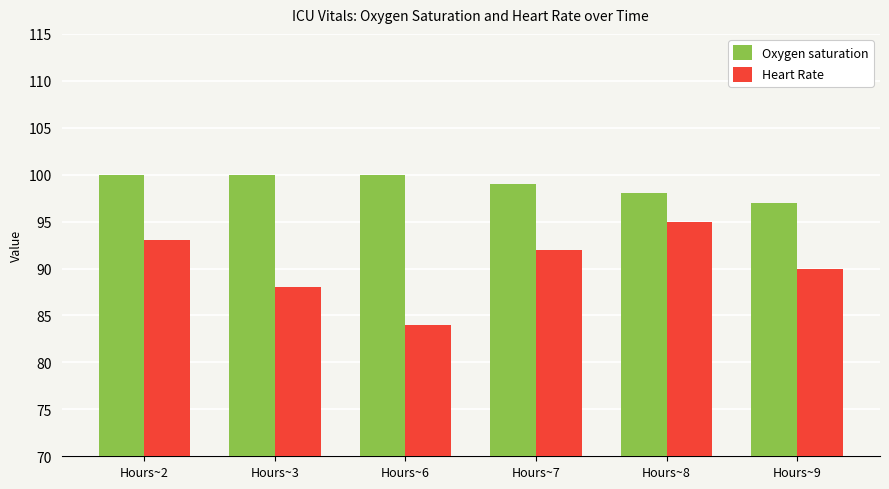

What value does the Heart Rate series have at Hours~3, to the nearest 10?

90